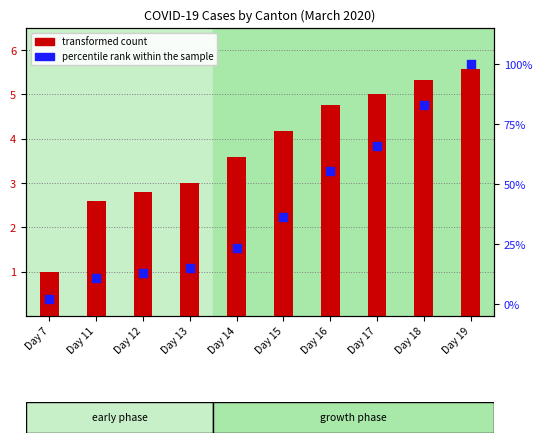

Which series has the widest spread of Y values?

percentile rank within the sample